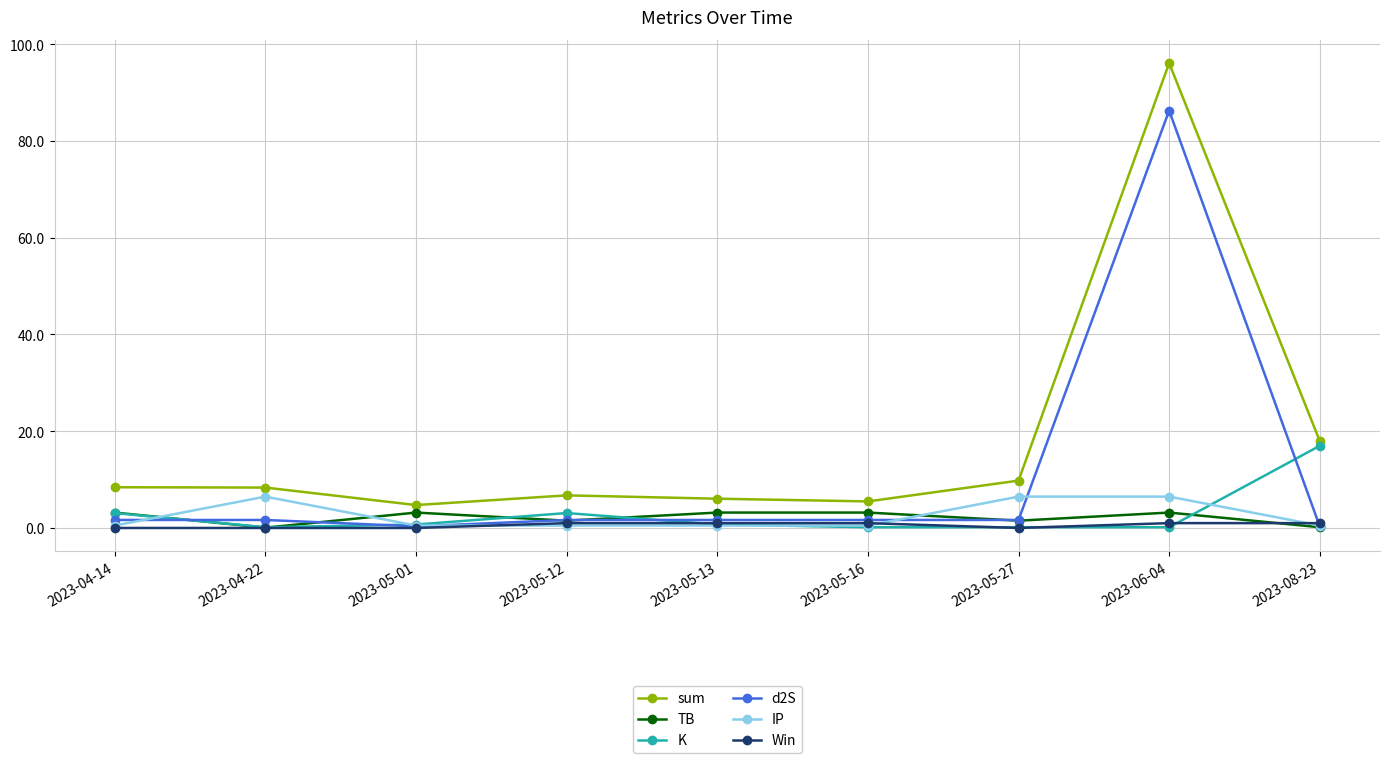

True or false: sum and IP intersect in this chart.

False